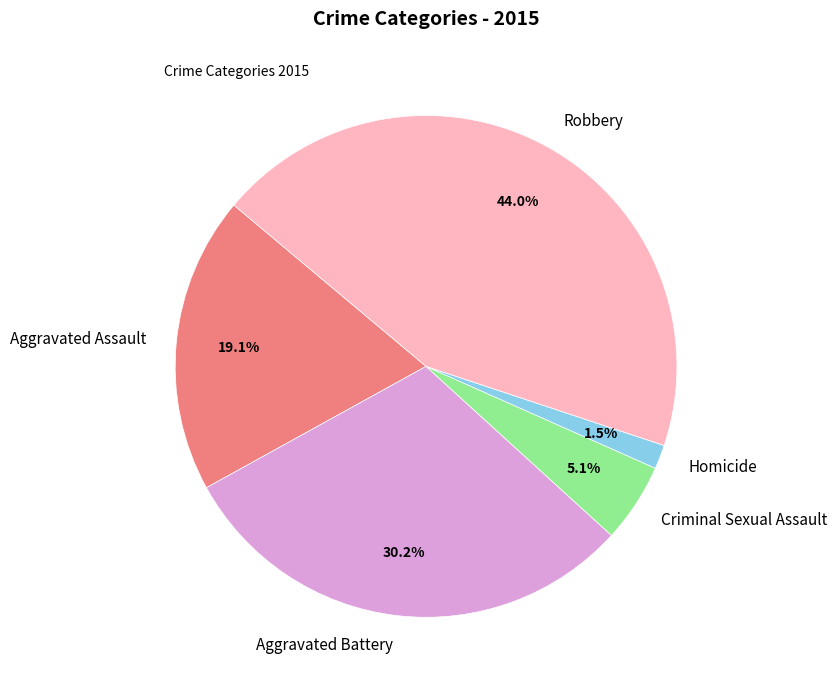

Count the number of slices in the pie.

5